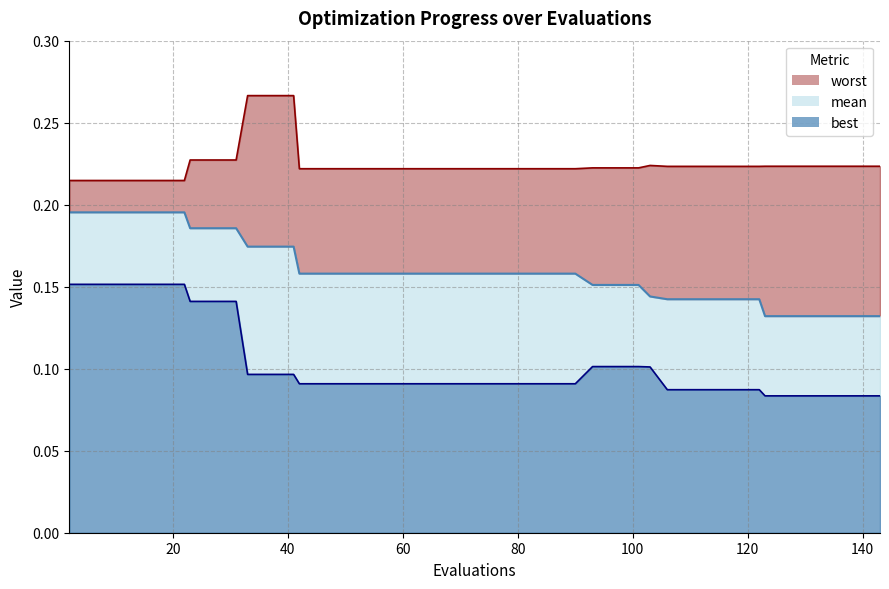

How many data points does each series have?

40